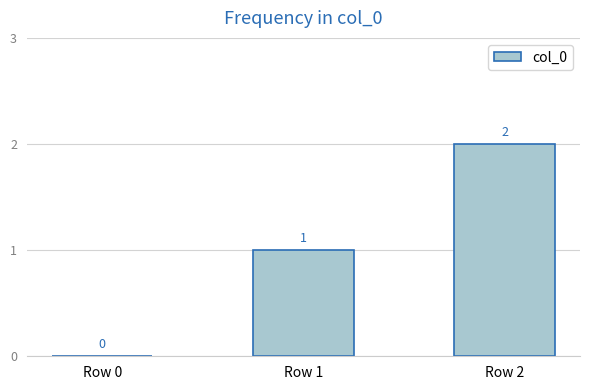

Between Row 0 and Row 2, which is larger?

Row 2